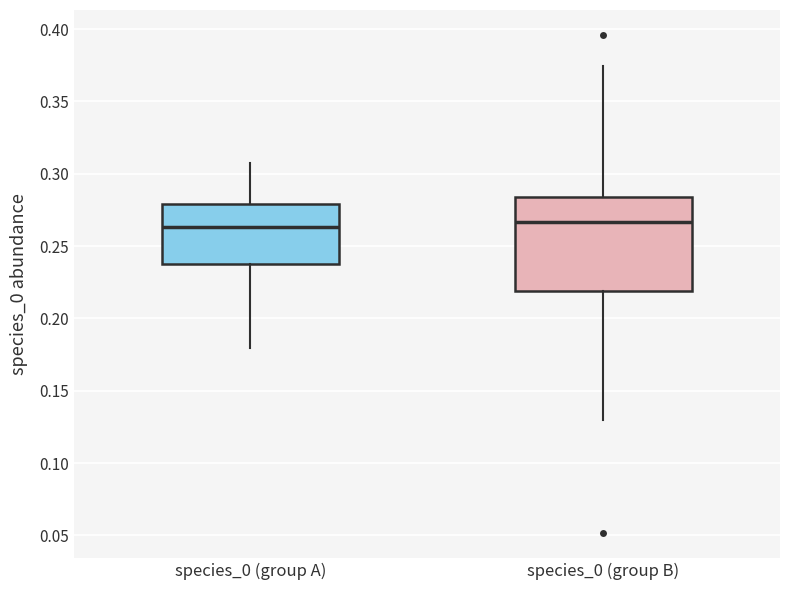

Reading left to right, read every box against the y-axis: the position of its median line, the range the box covers, and the ends of its whiskers. The values are not printed on the chart, so give them approximately, as read against the axis.

species_0 (group A): median 0.265, box 0.240 to 0.280, whiskers 0.180 to 0.305
species_0 (group B): median 0.265, box 0.220 to 0.285, whiskers 0.130 to 0.375